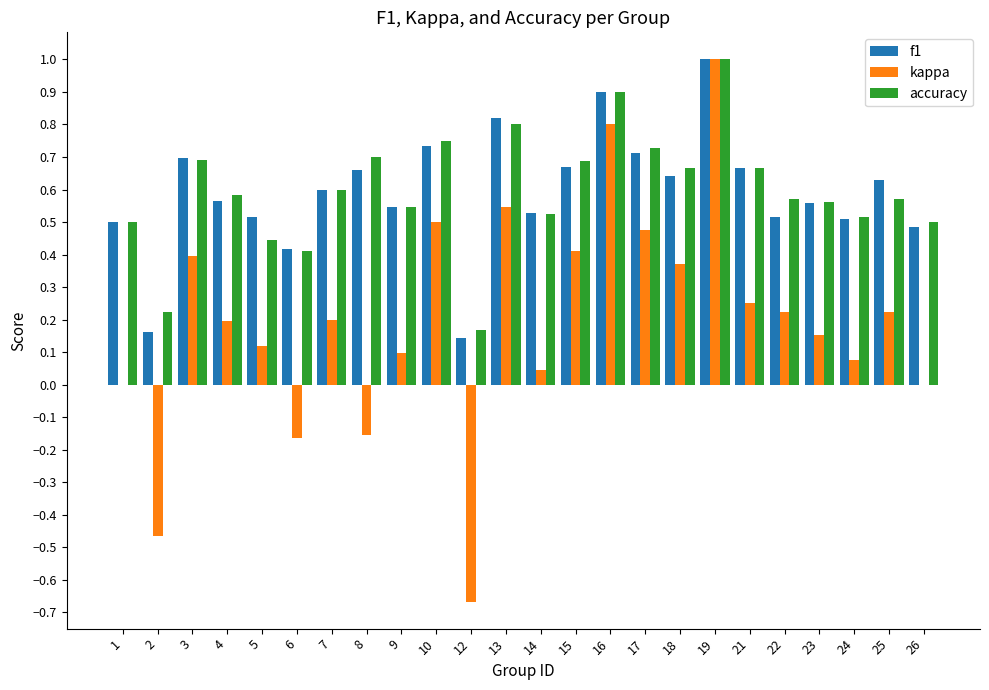

What is the sum of all f1 values?

14.2